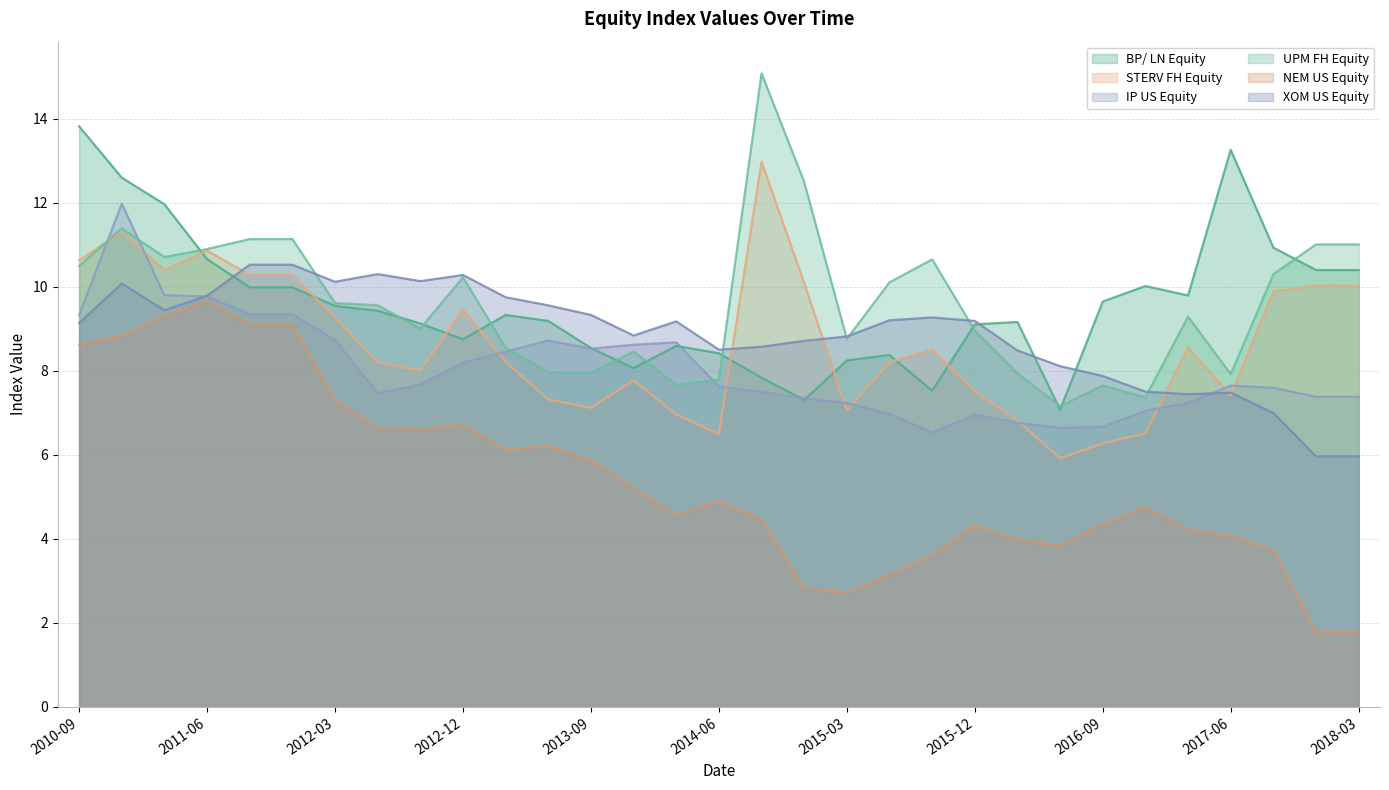

True or false: XOM US Equity has more than 0 interior local peaks.

True